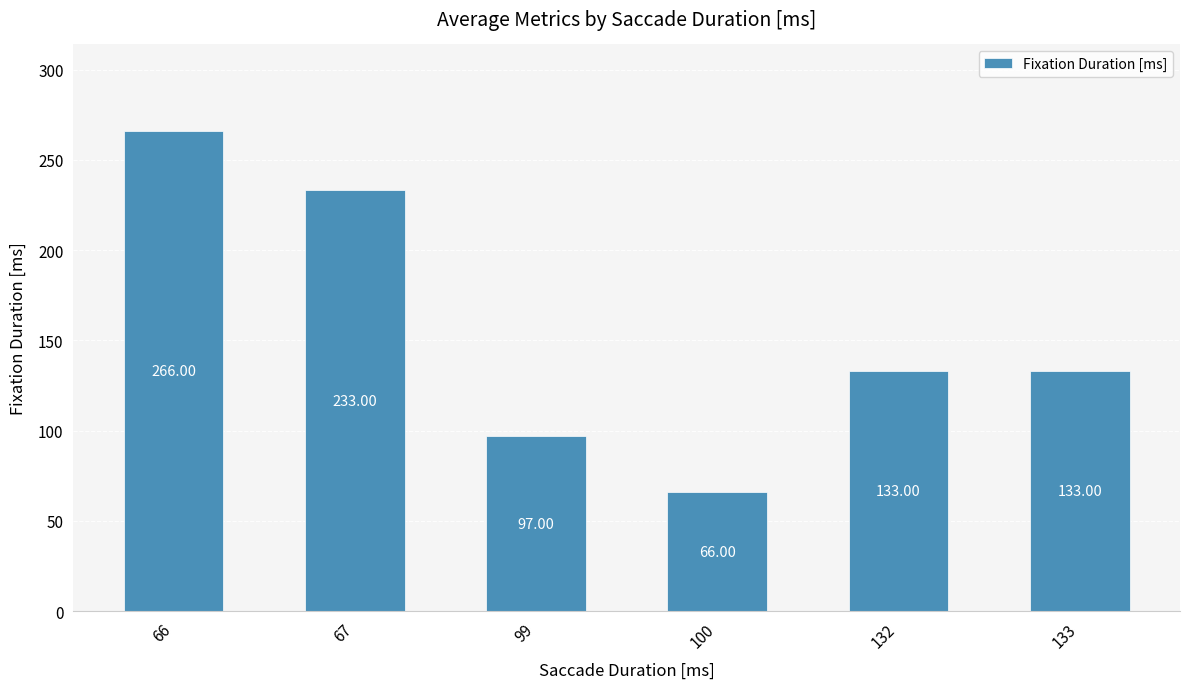

What is the maximum value shown in the chart?

266